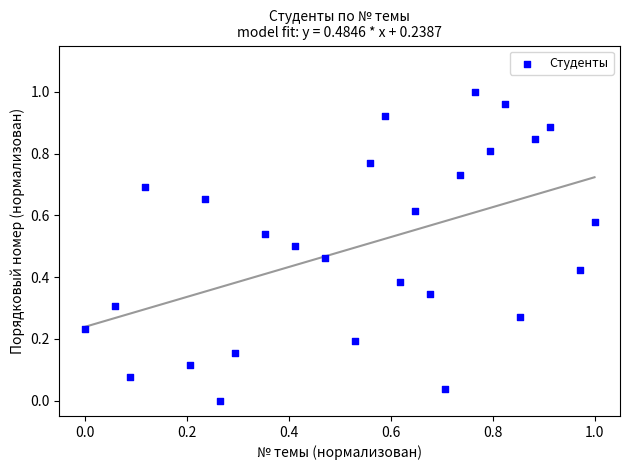

How many data points are displayed?

27